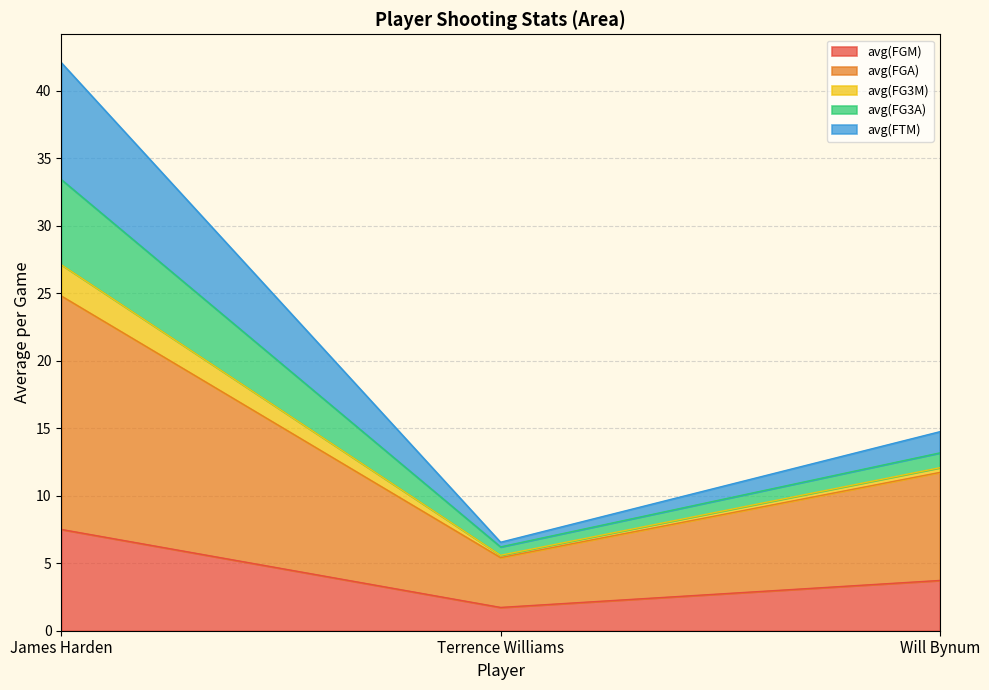

The value of avg(FGA) at Will Bynum is 16.9. True or false?

False